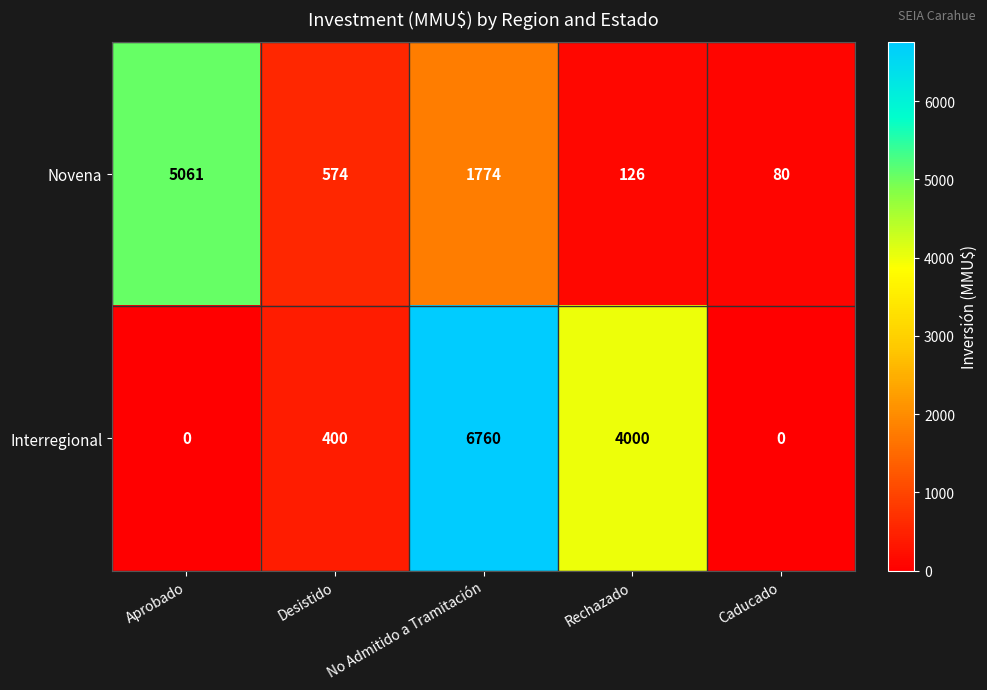

True or false: Interregional has a value of 6760 at No Admitido a Tramitación.

True